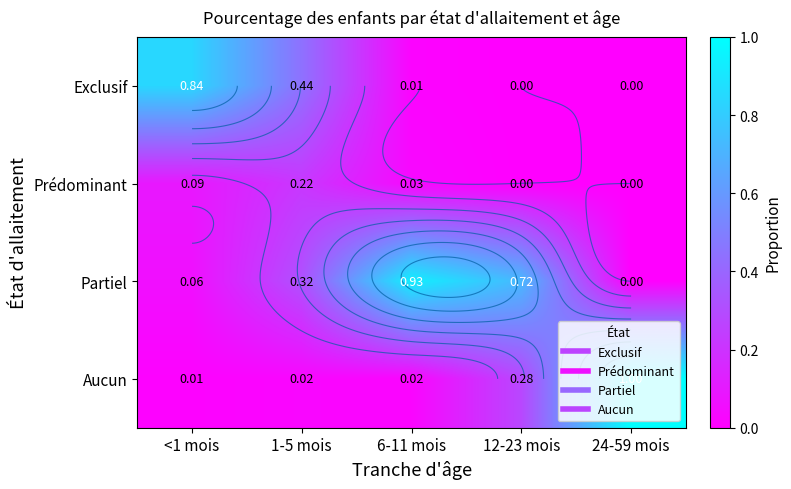

The value of Partiel at <1 mois is 0.1. True or false?

False